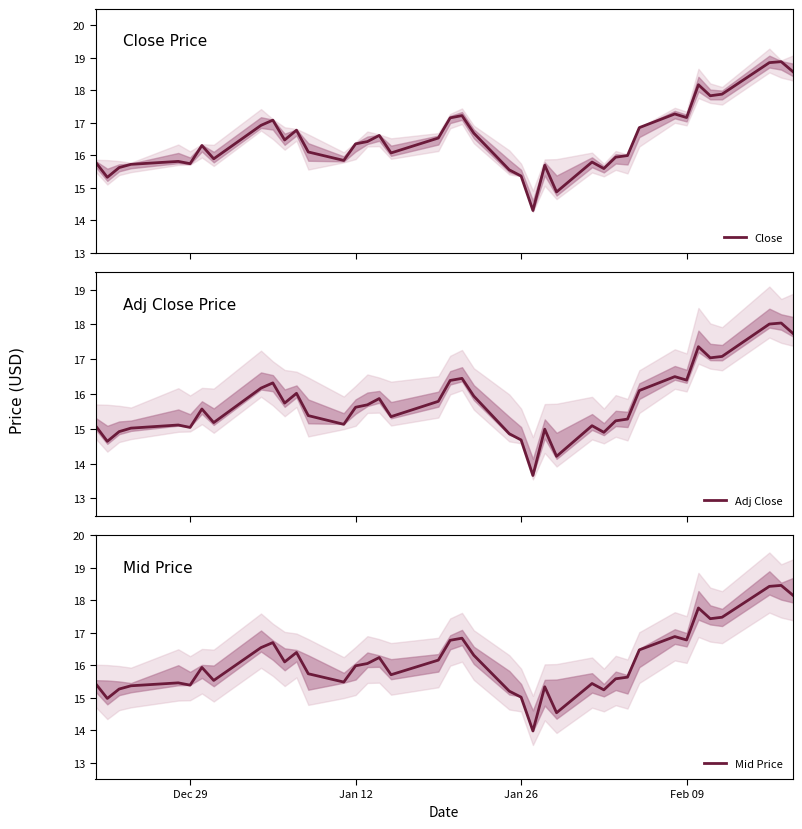

Reading left to right, what are all the values shown in this chart?

Close: 15.8	15.3	15.6	15.7	15.8	15.7	16.3	15.9	16.9	17.1	16.5	16.8	16.1	15.8	16.4	16.4	16.6	16.1	16.5	17.1	17.2	16.7	15.6	15.4	14.3	15.7	14.9	15.8	15.6	15.9	16.0	16.9	17.3	17.2	18.2	17.8	17.9	18.9	18.9	18.6
Adj Close: 15.1	14.6	14.9	15.0	15.1	15.0	15.6	15.2	16.2	16.3	15.7	16.0	15.4	15.1	15.6	15.7	15.9	15.3	15.8	16.4	16.4	15.9	14.9	14.7	13.7	15.0	14.2	15.1	14.9	15.2	15.3	16.1	16.5	16.4	17.4	17.0	17.1	18.0	18.0	17.7
Mid Price: 15.4	15.0	15.3	15.4	15.5	15.4	15.9	15.5	16.5	16.7	16.1	16.4	15.7	15.5	16.0	16.1	16.2	15.7	16.2	16.8	16.8	16.3	15.2	15.0	14.0	15.3	14.5	15.4	15.2	15.6	15.6	16.5	16.9	16.8	17.8	17.4	17.5	18.4	18.5	18.2